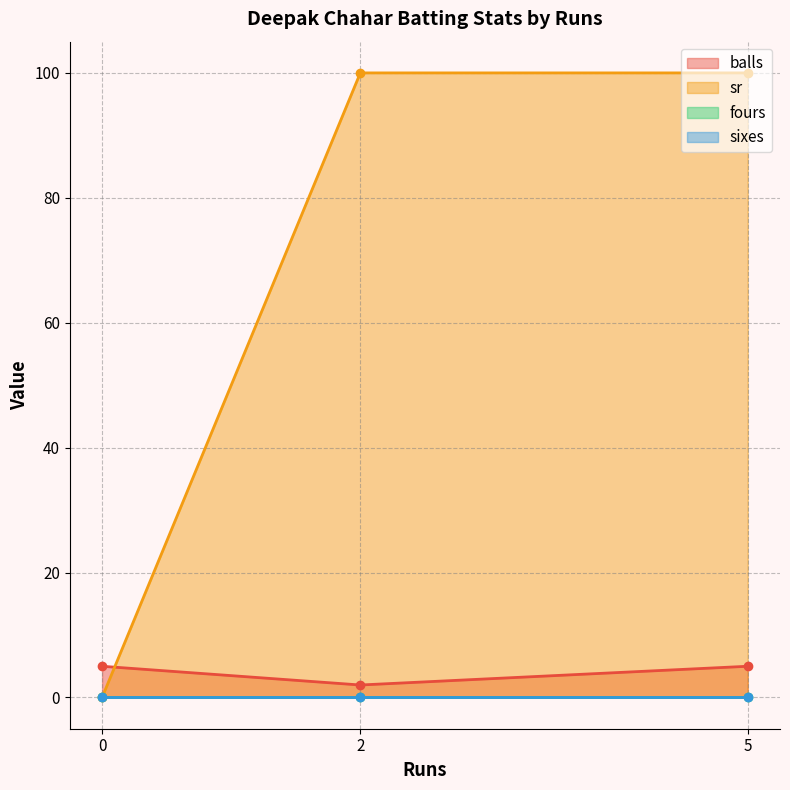

At which label does fours reach its minimum?

2